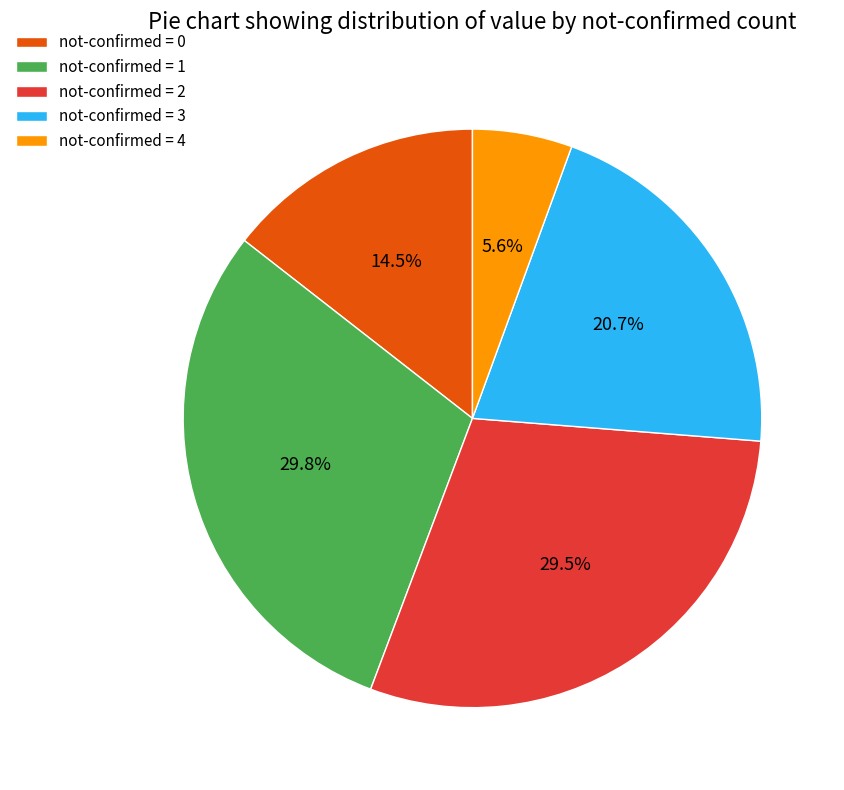

Combined, what portion of the pie is not-confirmed = 1 and not-confirmed = 0?

44.3%